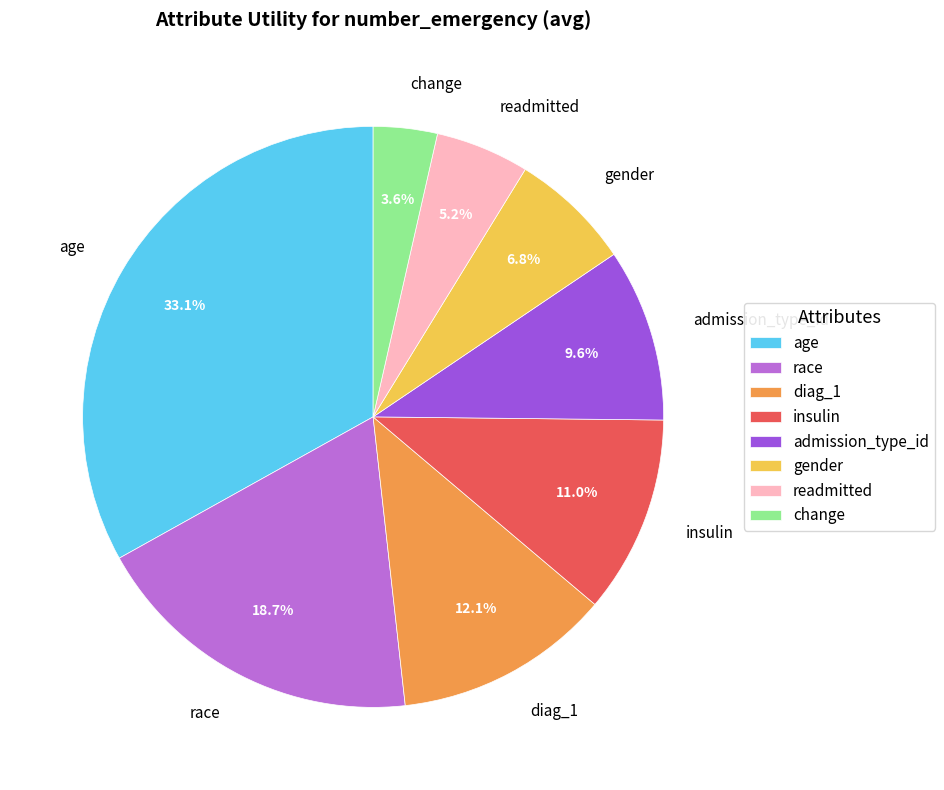

Combined, what portion of the pie is gender and age?

39.9%